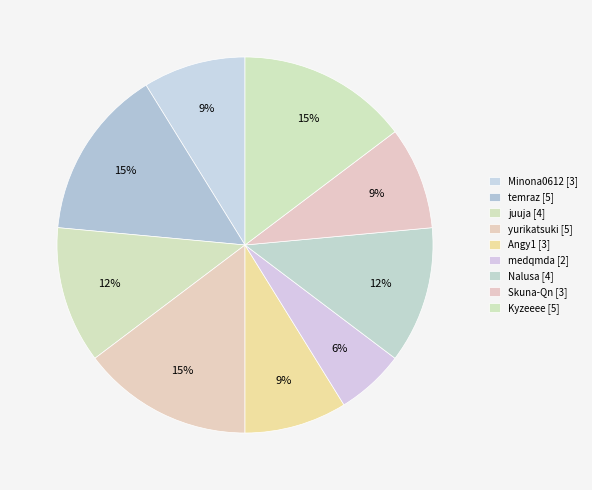

Is there a majority slice in this chart?

No